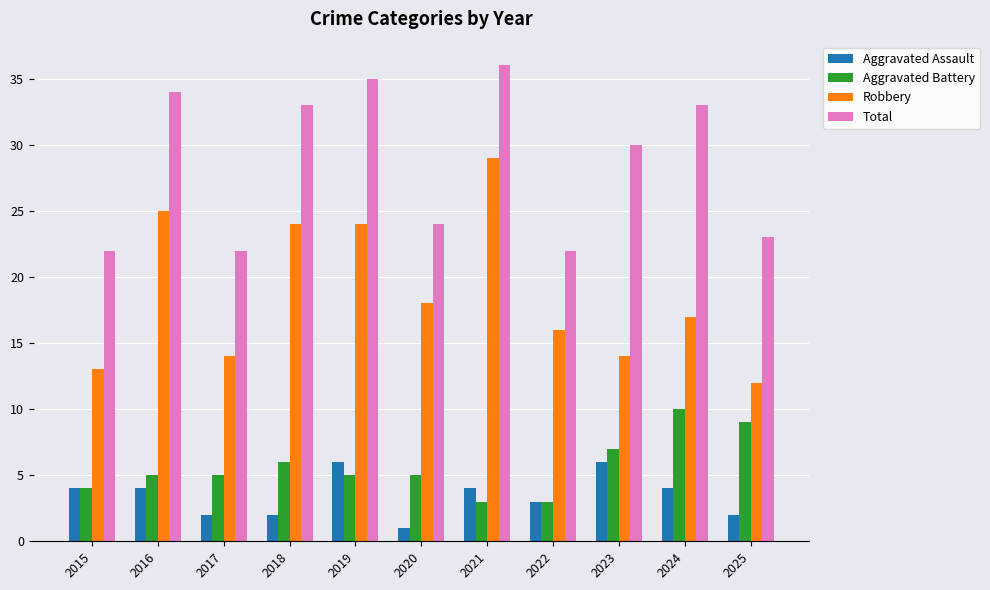

What is the total value across all series at 2024?

64